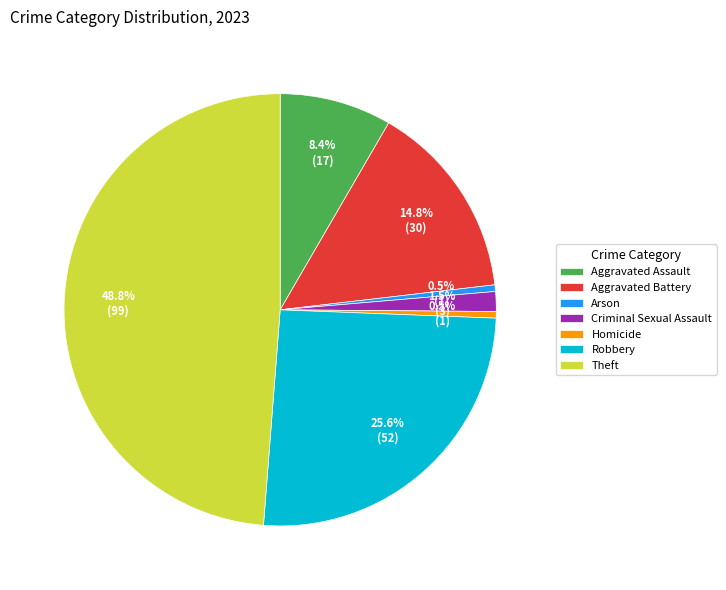

How many slices are in this pie chart?

7